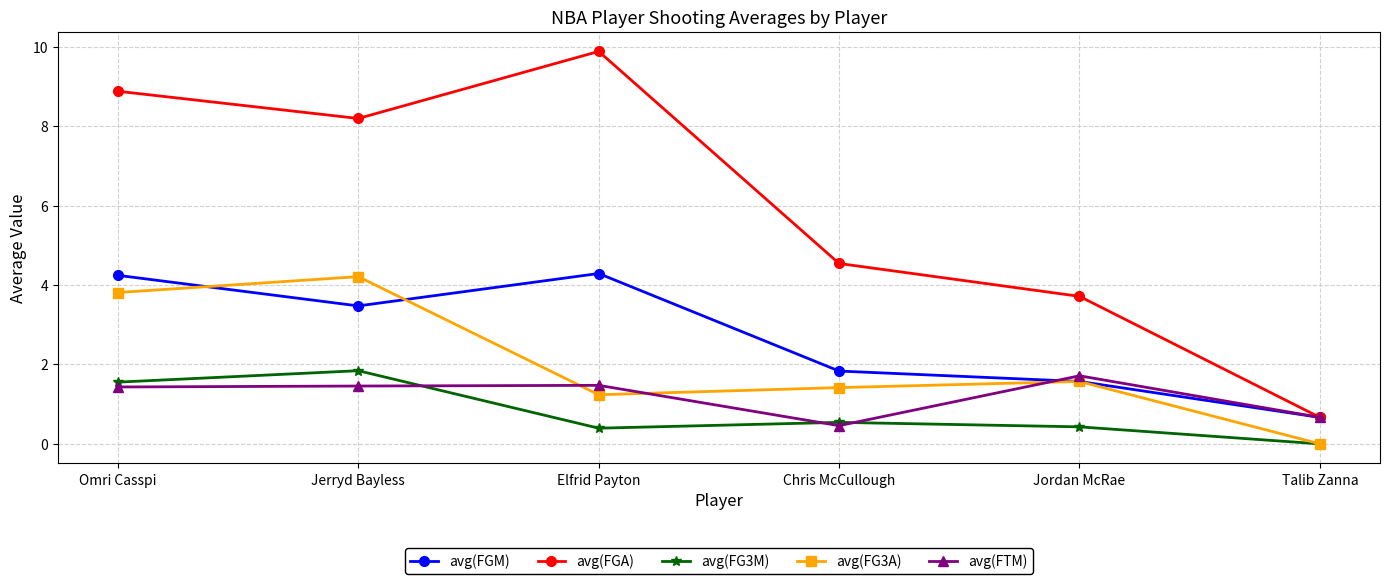

What is the sum of the avg(FGM) values at Elfrid Payton and Jerryd Bayless?

7.8